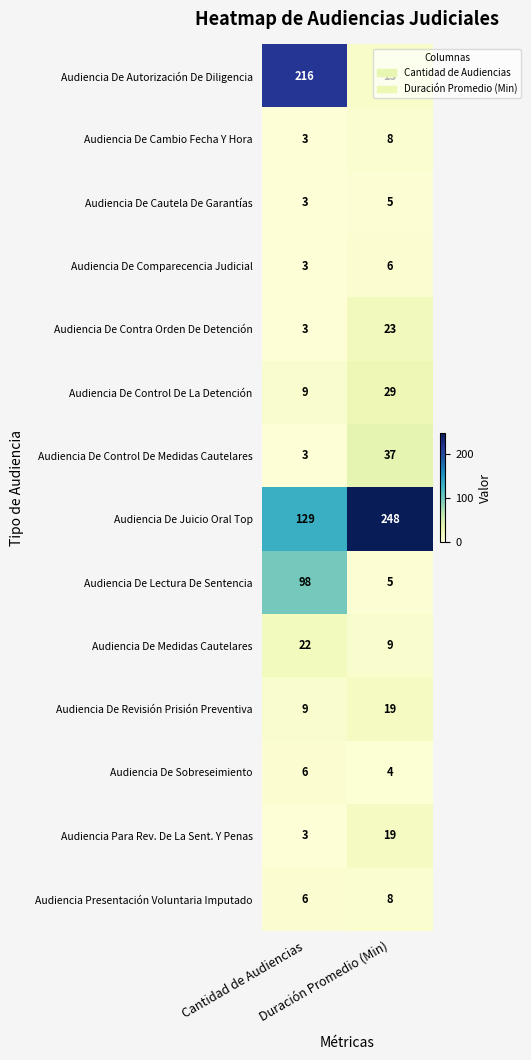

What is the smallest value displayed?

3